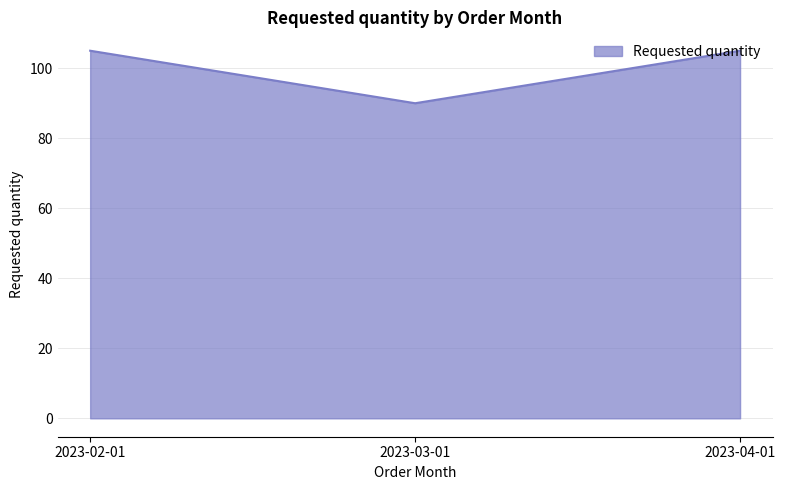

Reading right to left, transcribe all the data shown in this chart.

105	90	105